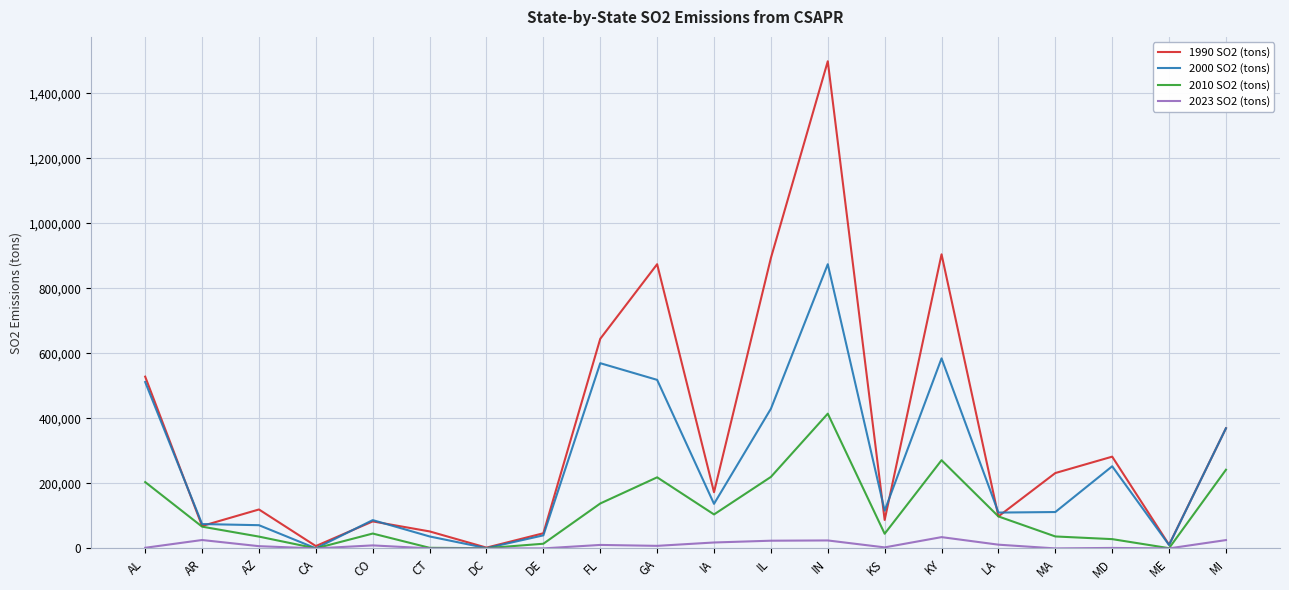

The 2010 SO2 (tons) series shows 414764 at IN. True or false?

True